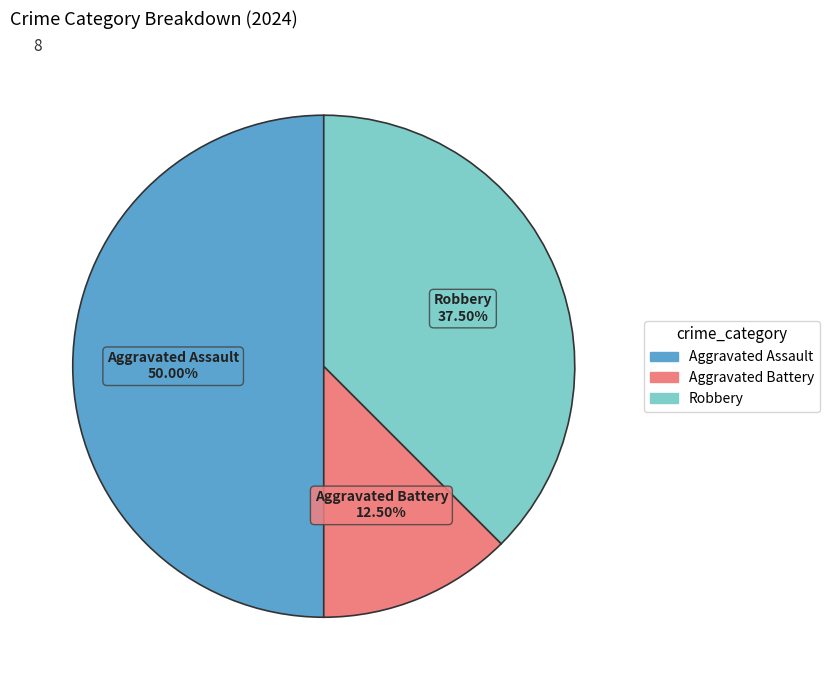

How many segments does this pie chart have?

3